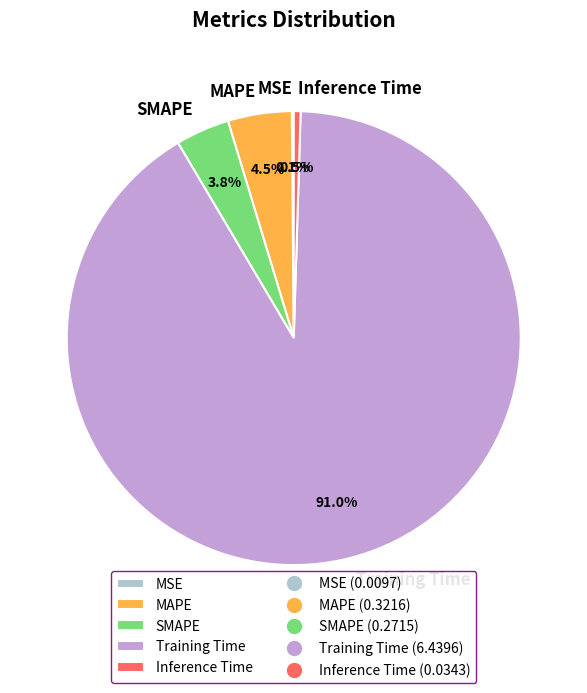

Which slice is the largest?

Training Time